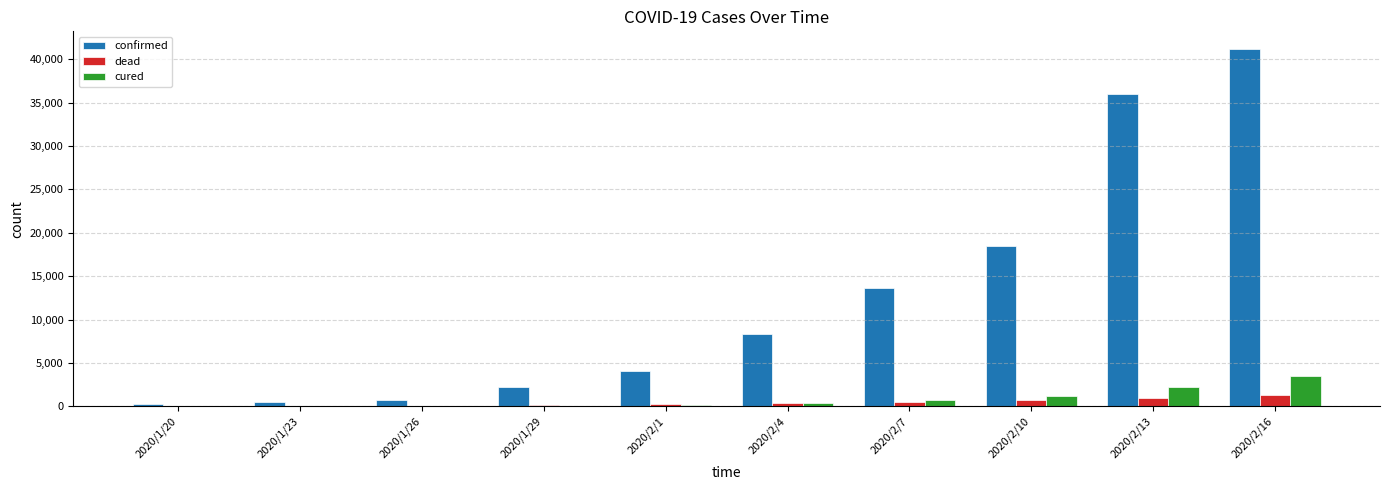

What is the difference between the confirmed values at 2020/1/26 and 2020/2/10?

17756